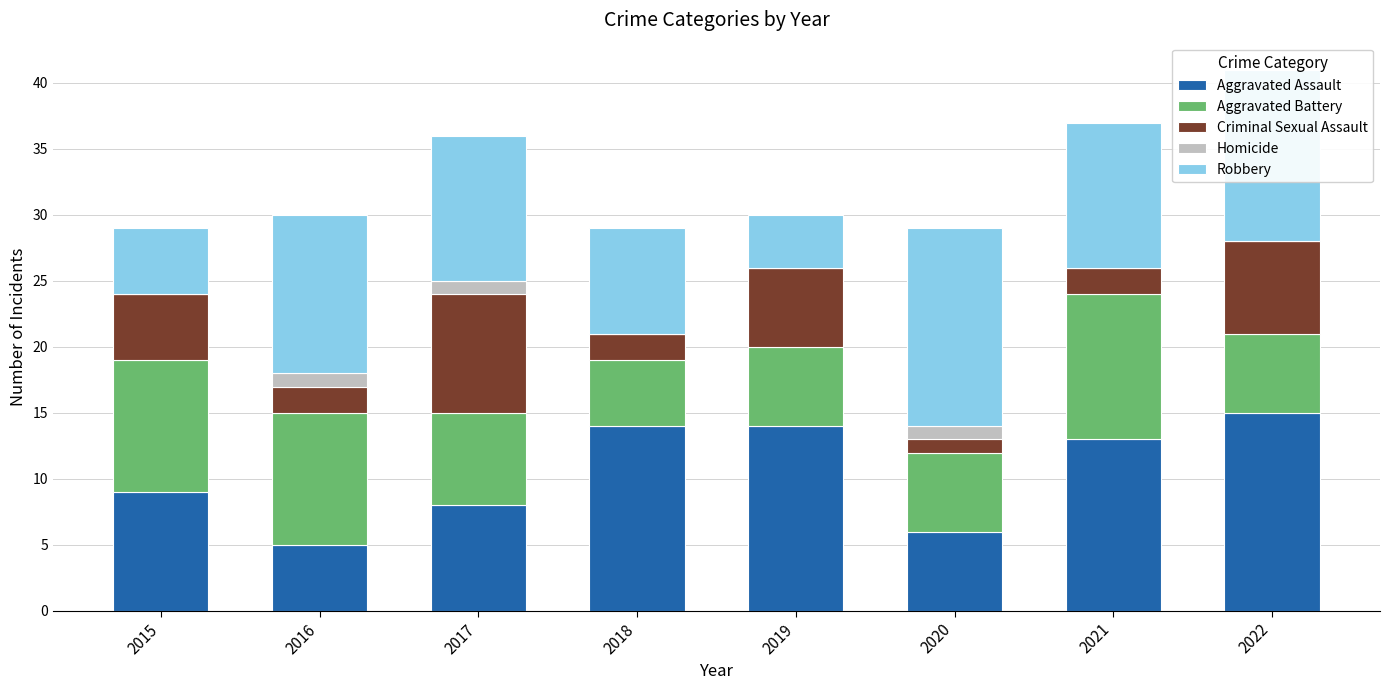

How many distinct data groups are displayed?

5